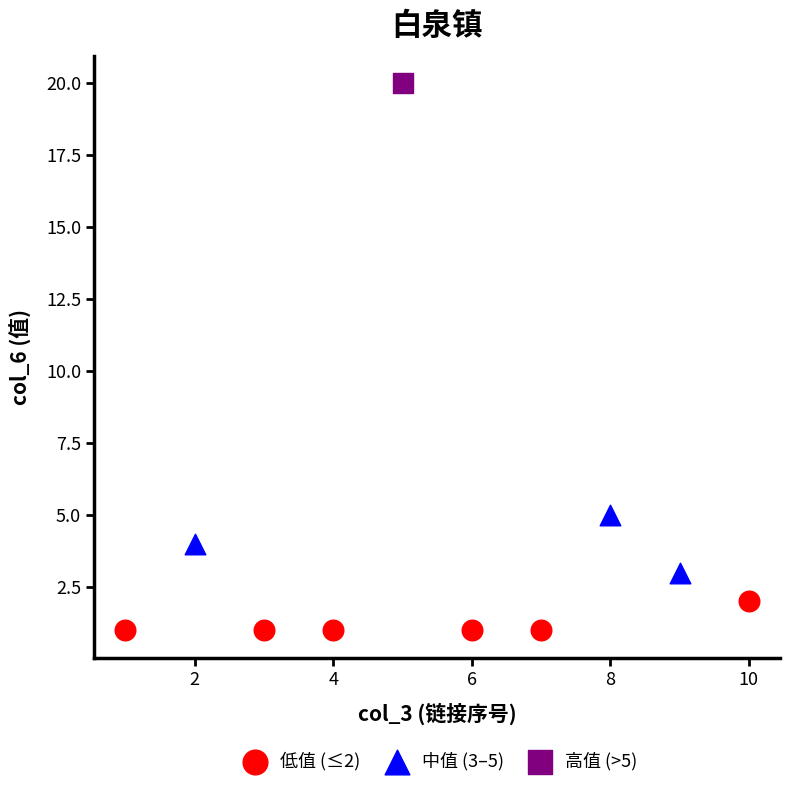

What are all the series names shown in the legend?

低值 (≤2), 中值 (3–5), 高值 (>5)